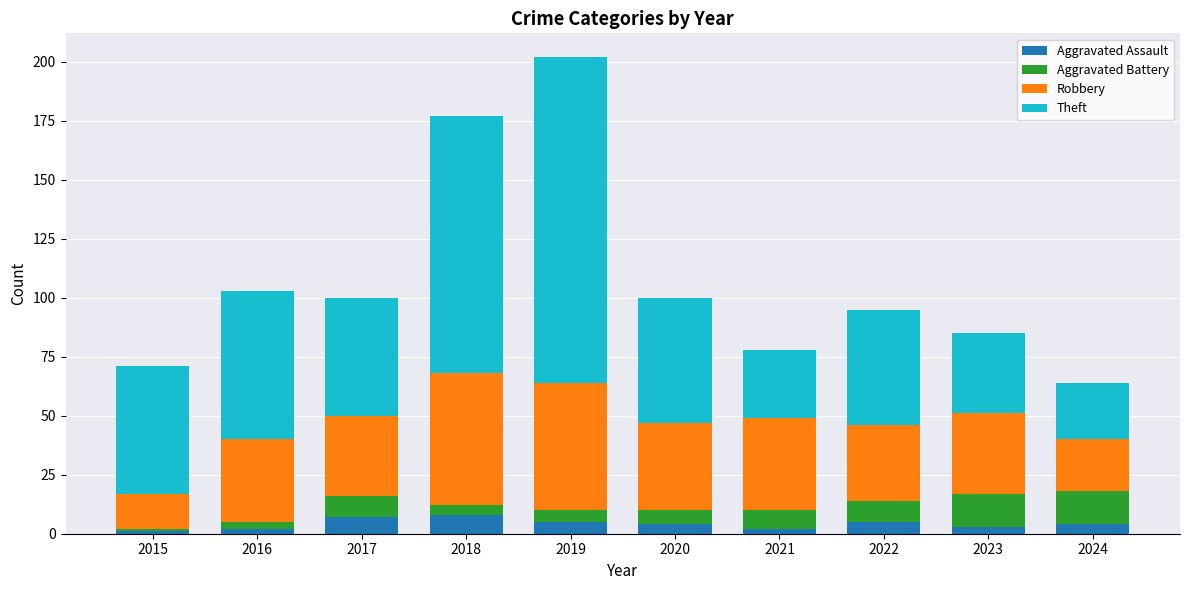

What is the maximum value for Aggravated Assault?

8